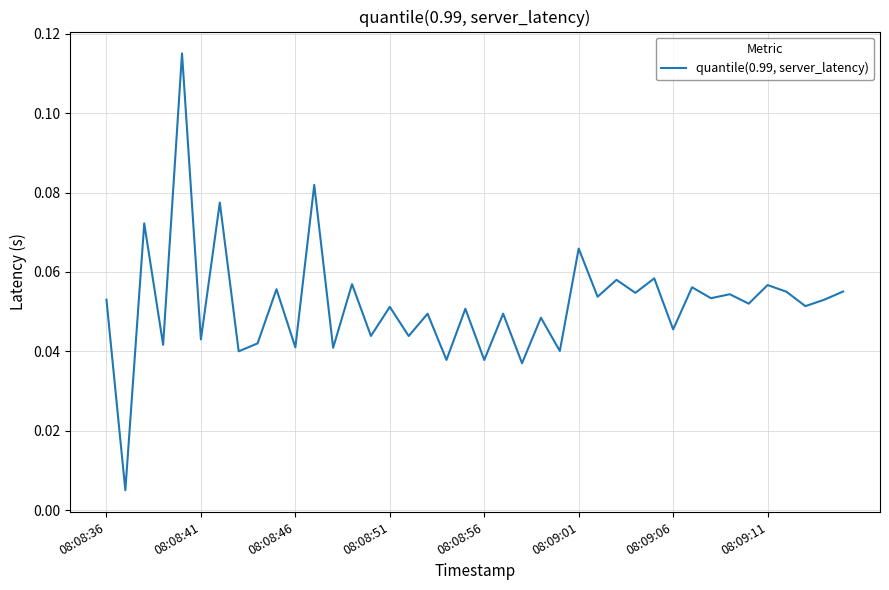

Does the chart display data point markers on the line(s)?

No